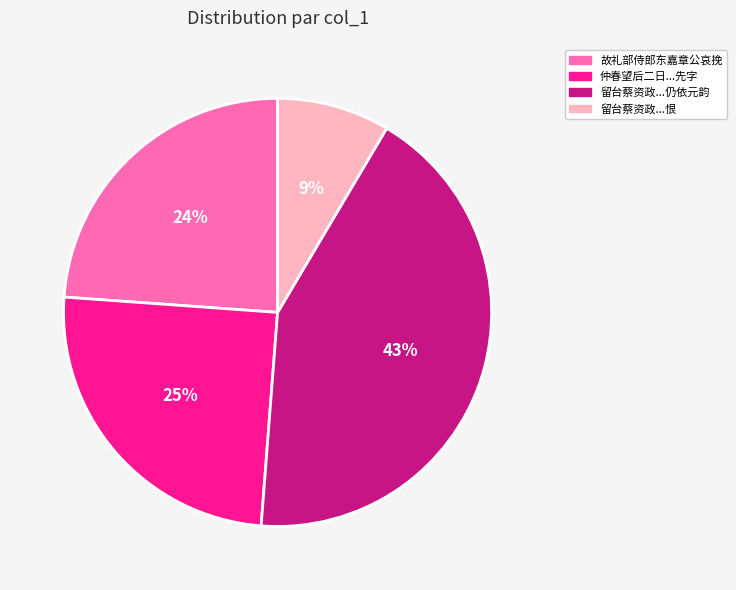

True or false: 留台蔡资政...恨 accounts for 18% of the total.

False